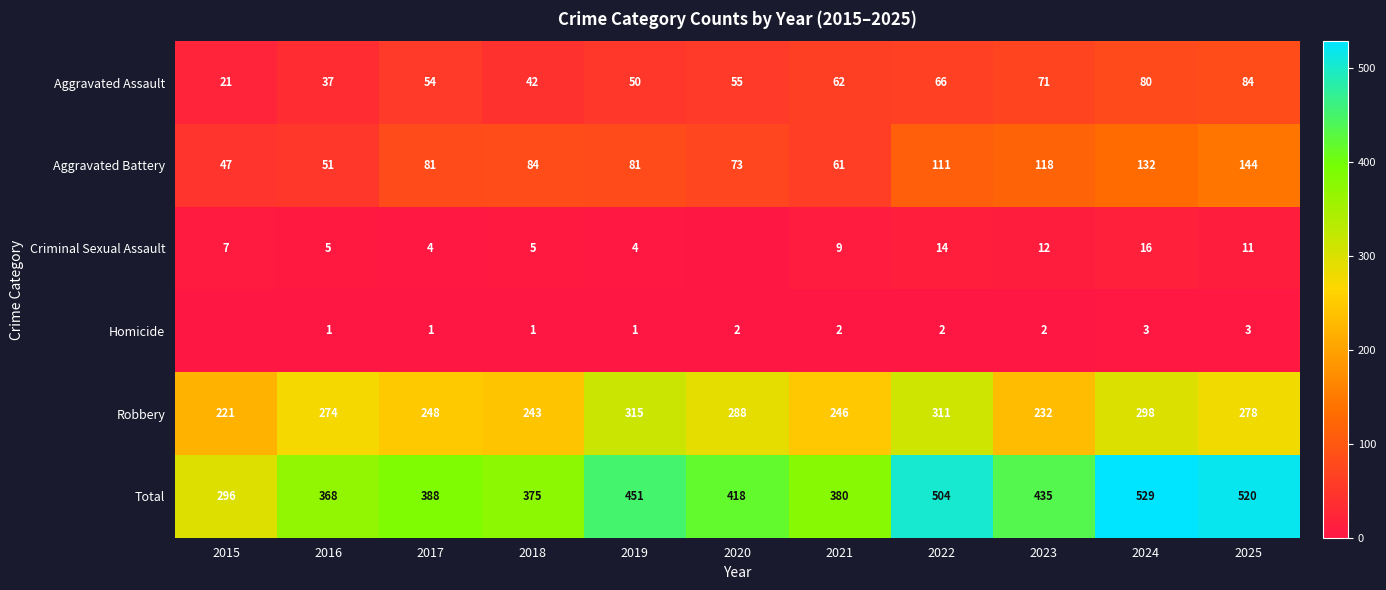

At 2024, list the series in order from largest to smallest.

Total, Robbery, Aggravated Battery, Aggravated Assault, Criminal Sexual Assault, Homicide